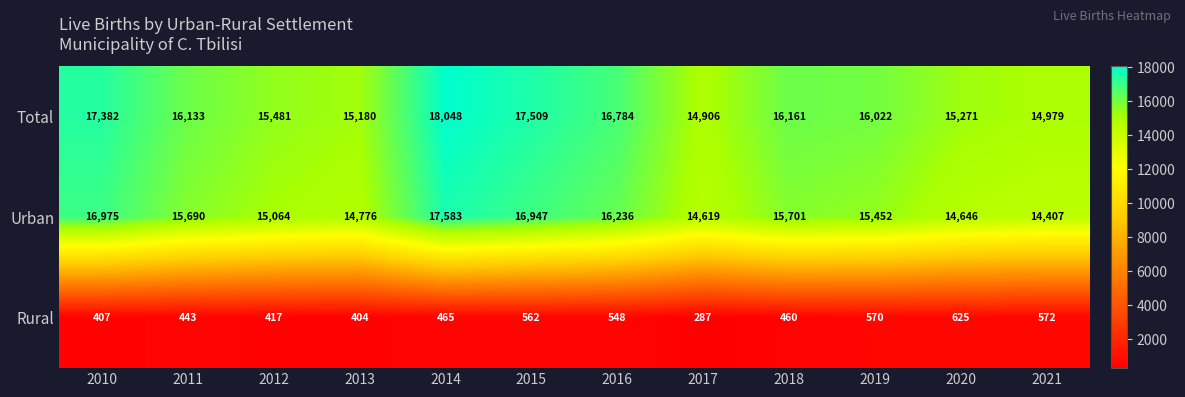

Rank the series at 2013 from lowest to highest value.

Rural, Urban, Total